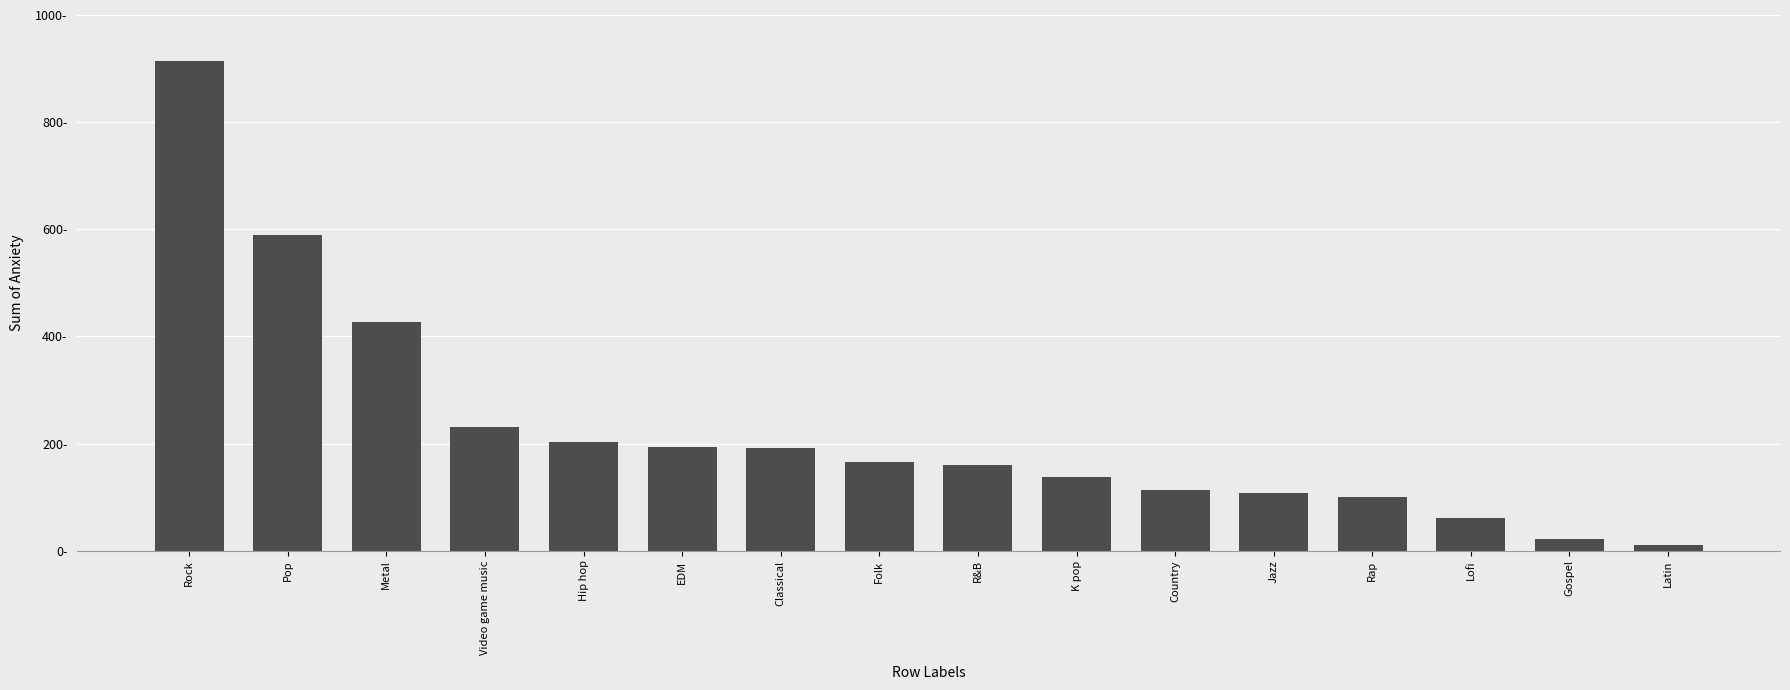

What is the sum of the values at Gospel and Pop?

611.5